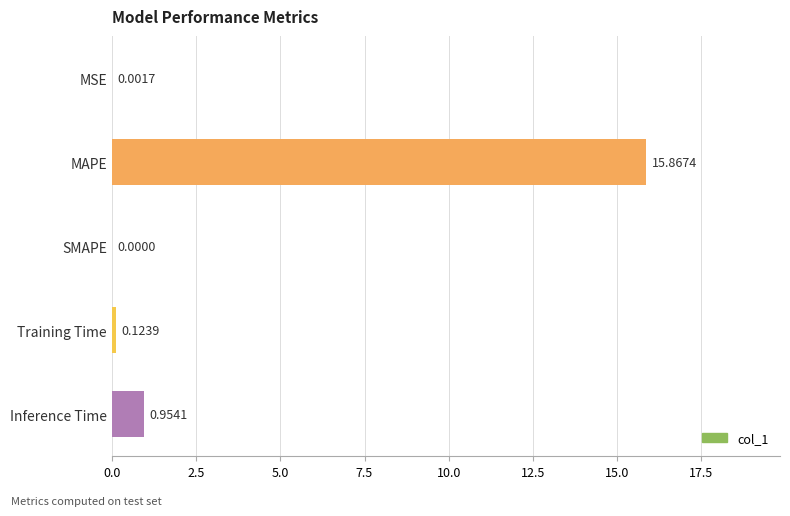

What is the change in value from MSE to Training Time?

+0.1